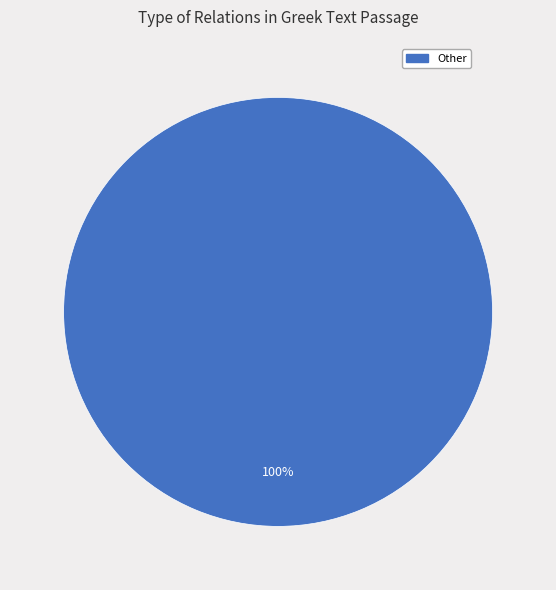

Count the number of slices in the pie.

1